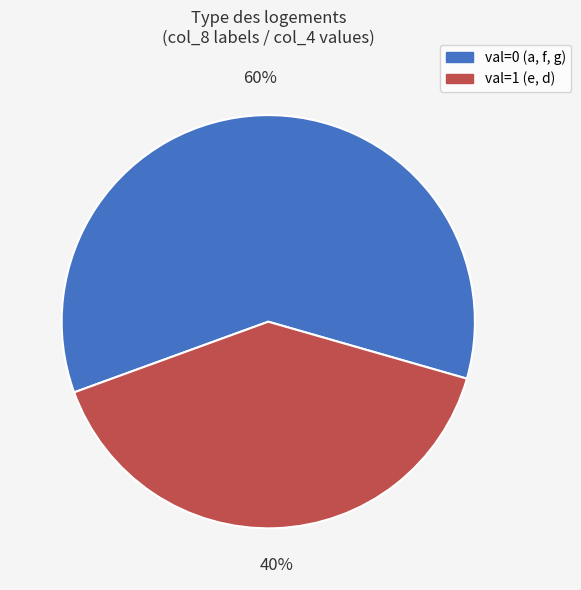

How many segments does this pie chart have?

2